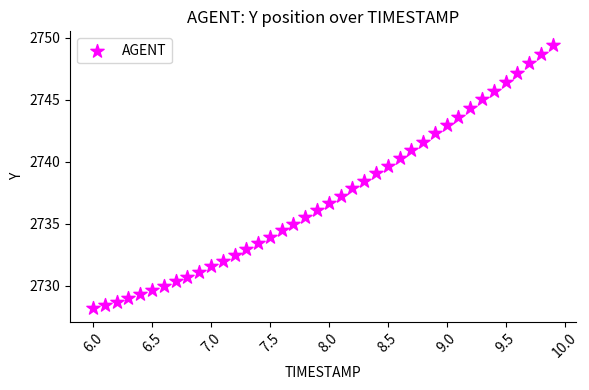

What is the range of Y values (max minus min)?

21.3